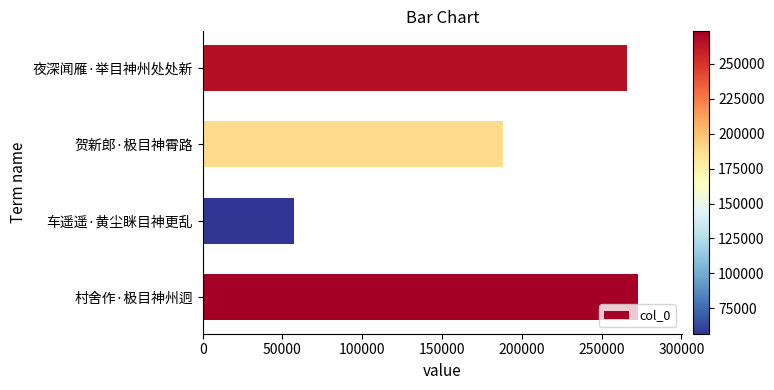

What is the minimum value shown in the chart?

56979